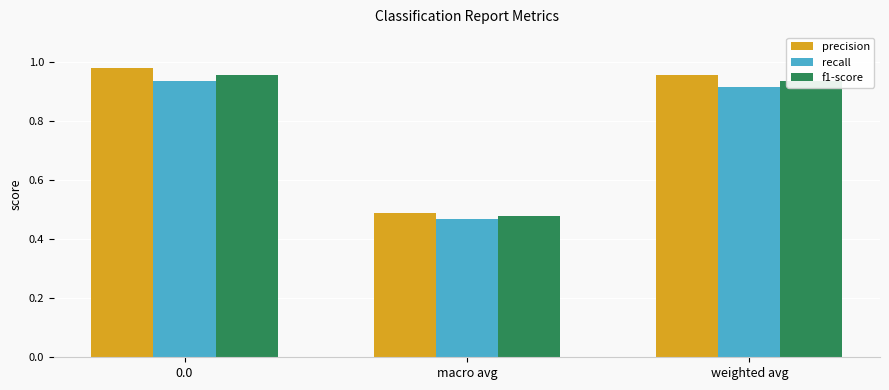

At which label does f1-score reach its minimum?

macro avg